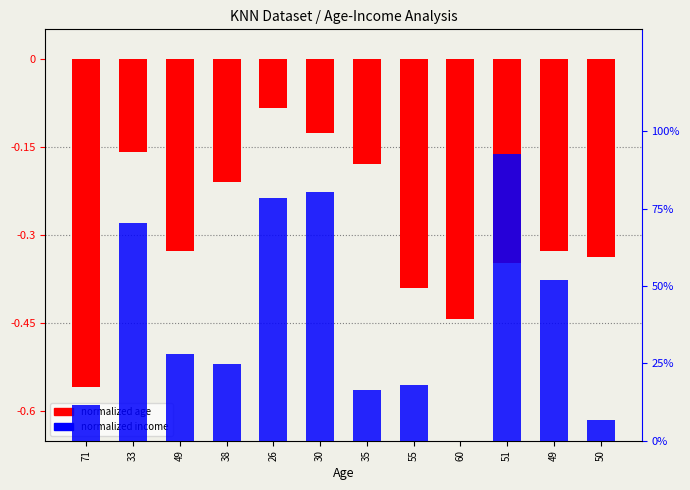

Reading left to right, list all the values displayed in this chart.

normalized age (scaled): 71=-0.6	33=-0.2	49=-0.3	38=-0.2	26=-0.1	30=-0.1	35=-0.2	55=-0.4	60=-0.4	51=-0.3	49=-0.3	50=-0.3
normalized income: 71=11.6	33=70.5	49=27.9	38=24.7	26=78.4	30=80.5	35=16.3	55=17.9	60=0.0	51=92.6	49=52.1	50=6.8